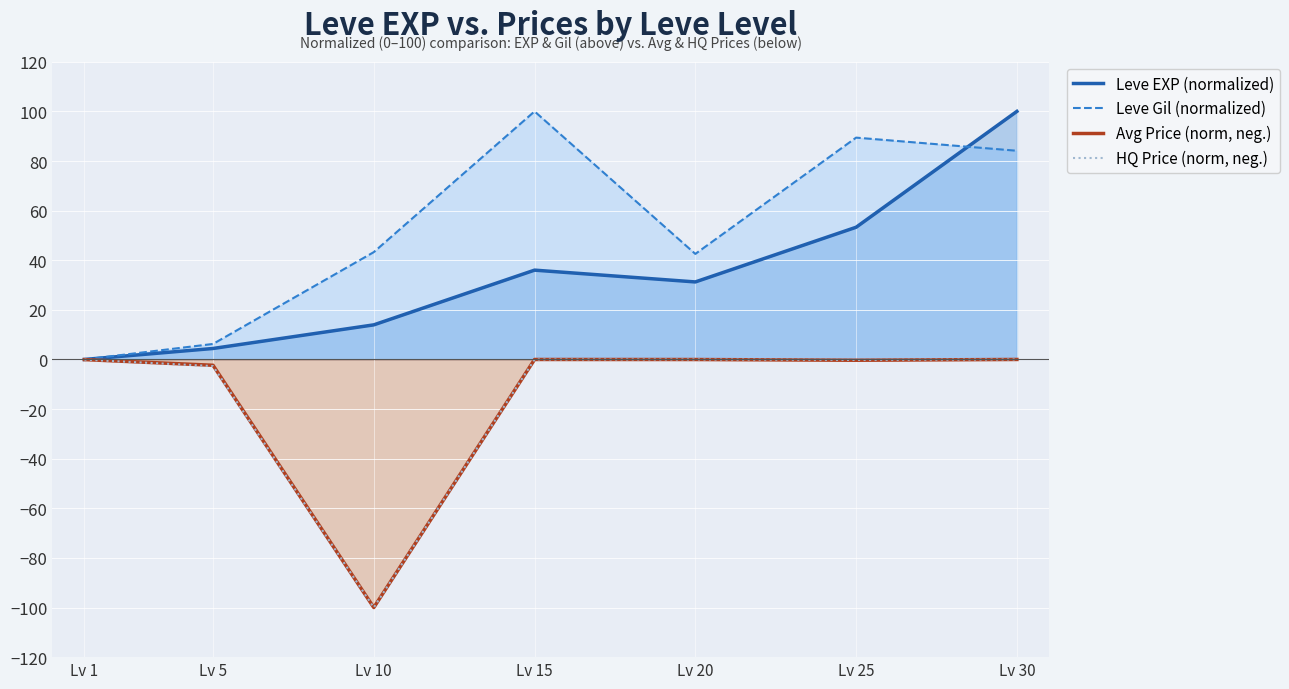

True or false: Avg Price (norm, neg.) and Leve Gil (normalized) cross at least once.

False